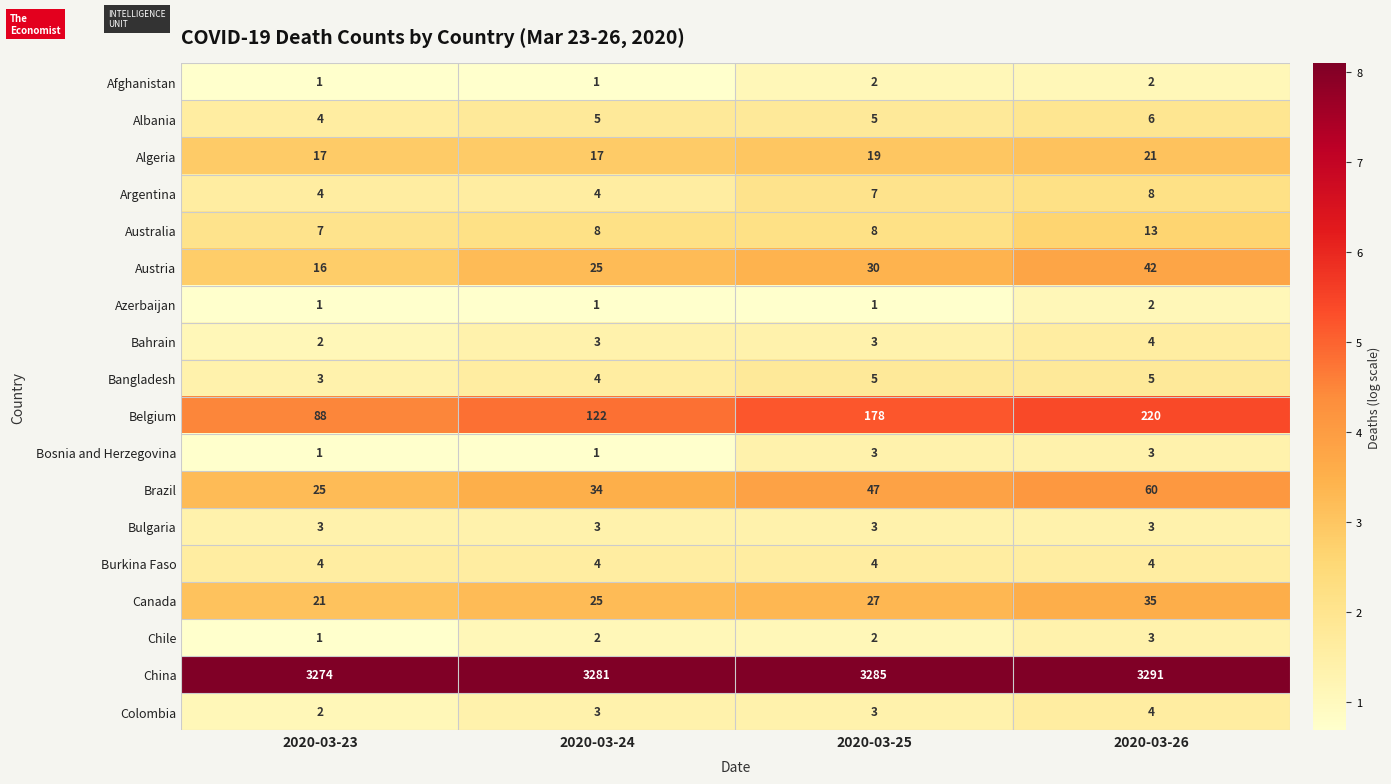

What is the difference between the highest and lowest values at 2020-03-25?

3284